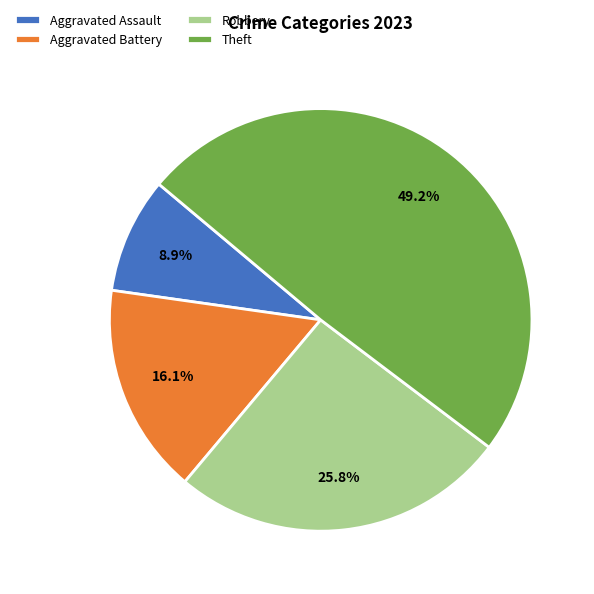

Rank the categories by value from highest to lowest.

Theft, Robbery, Aggravated Battery, Aggravated Assault